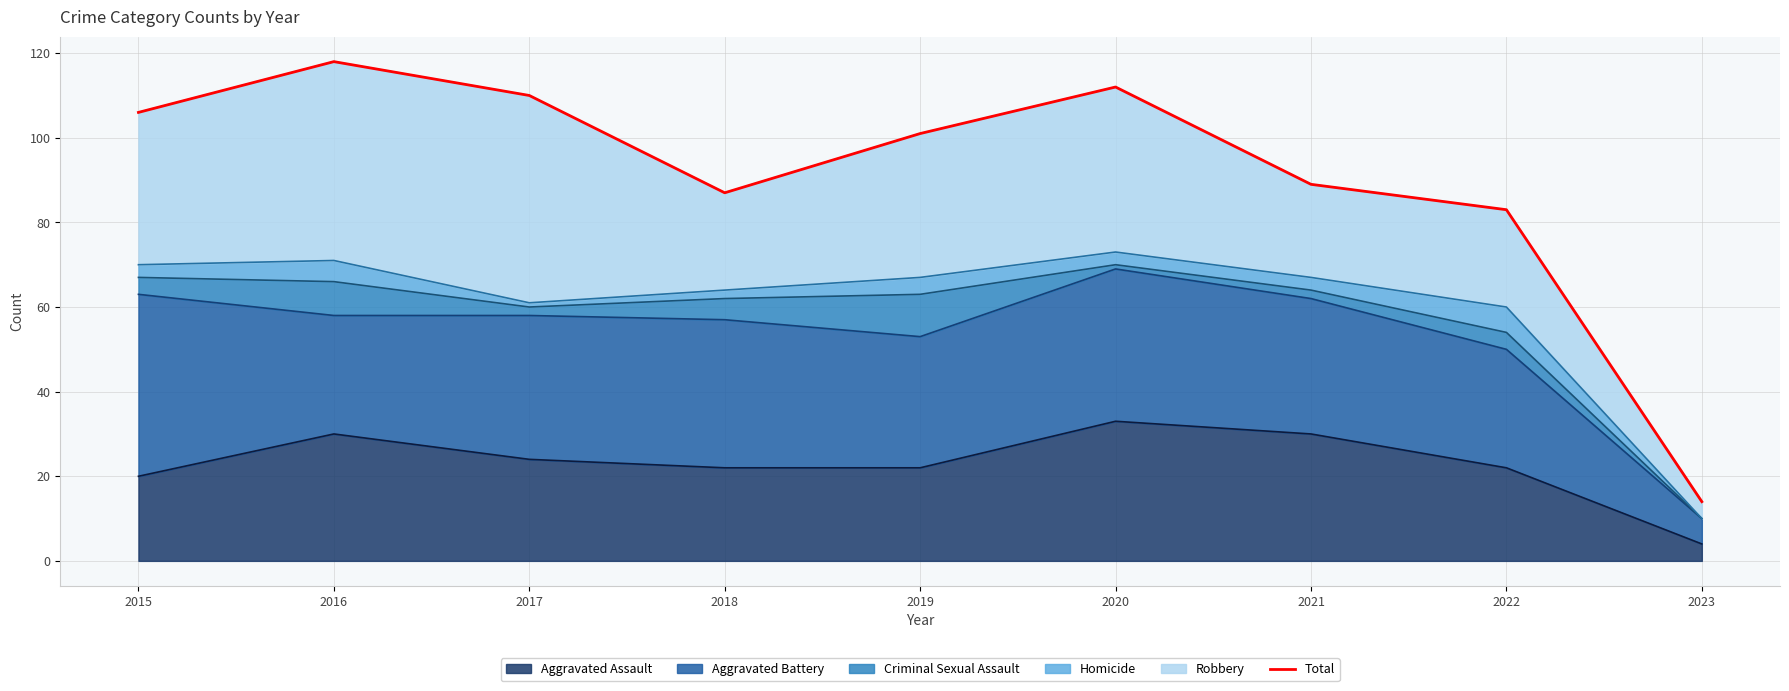

What is the difference between the values at 2020 and 2018?

25